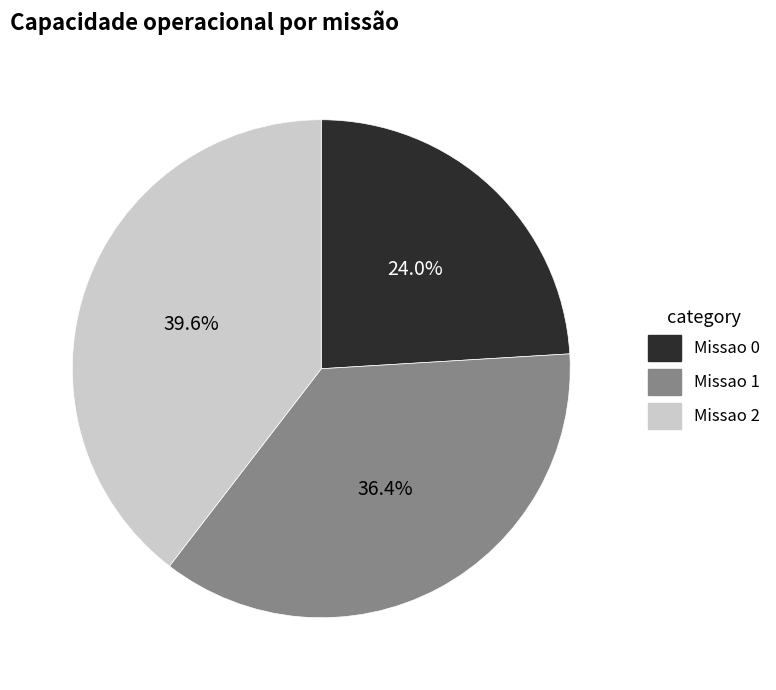

Is it true that Missao 2 is 40% of the pie?

True